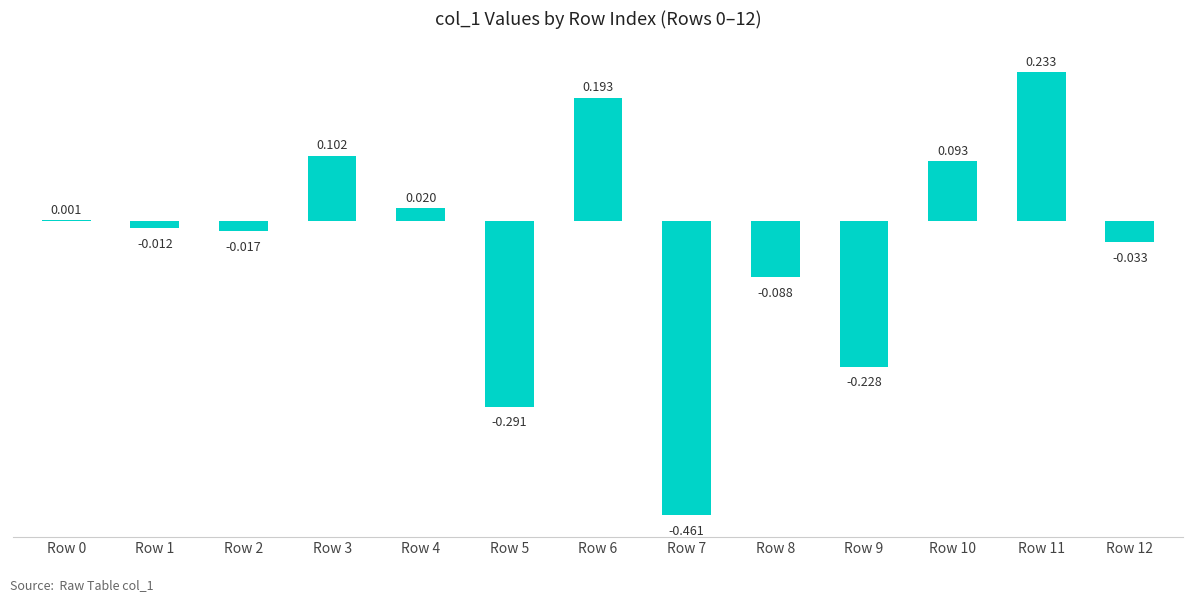

Reading left to right, extract all data points from this chart.

0.0	-0.0	-0.0	0.1	0.0	-0.3	0.2	-0.5	-0.1	-0.2	0.1	0.2	-0.0